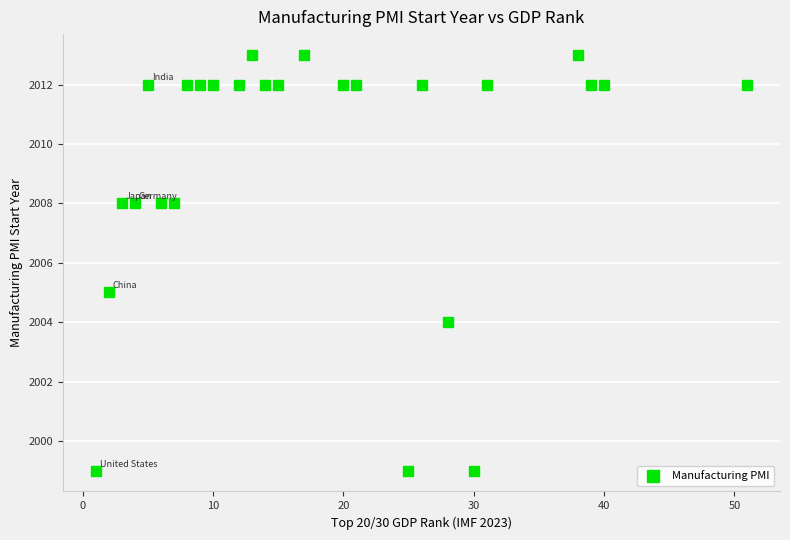

Reading left to right, transcribe all the data shown in this chart.

1999	2005	2008	2008	2012	2008	2008	2012	2012	2012	2012	2013	2012	2012	2013	2012	2012	1999	2012	2004	1999	2012	2013	2012	2012	2012